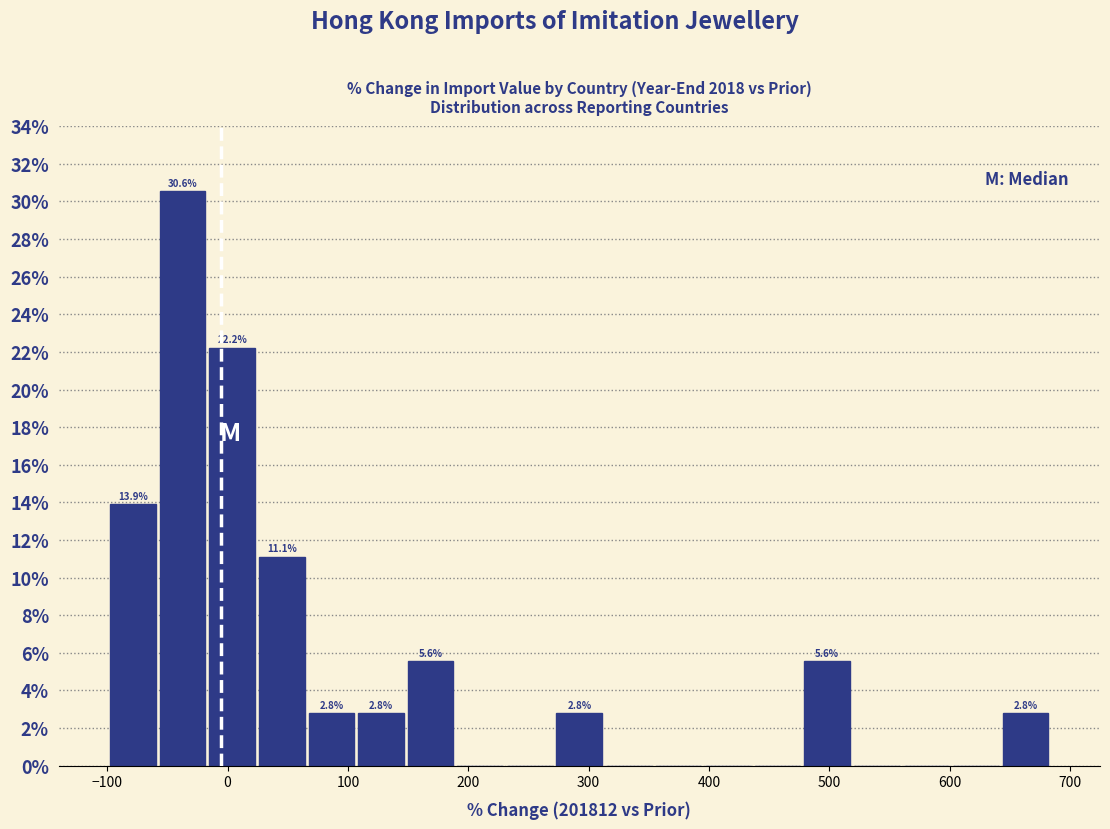

Over which range of the x-axis is the bar tallest?

-60 to -20